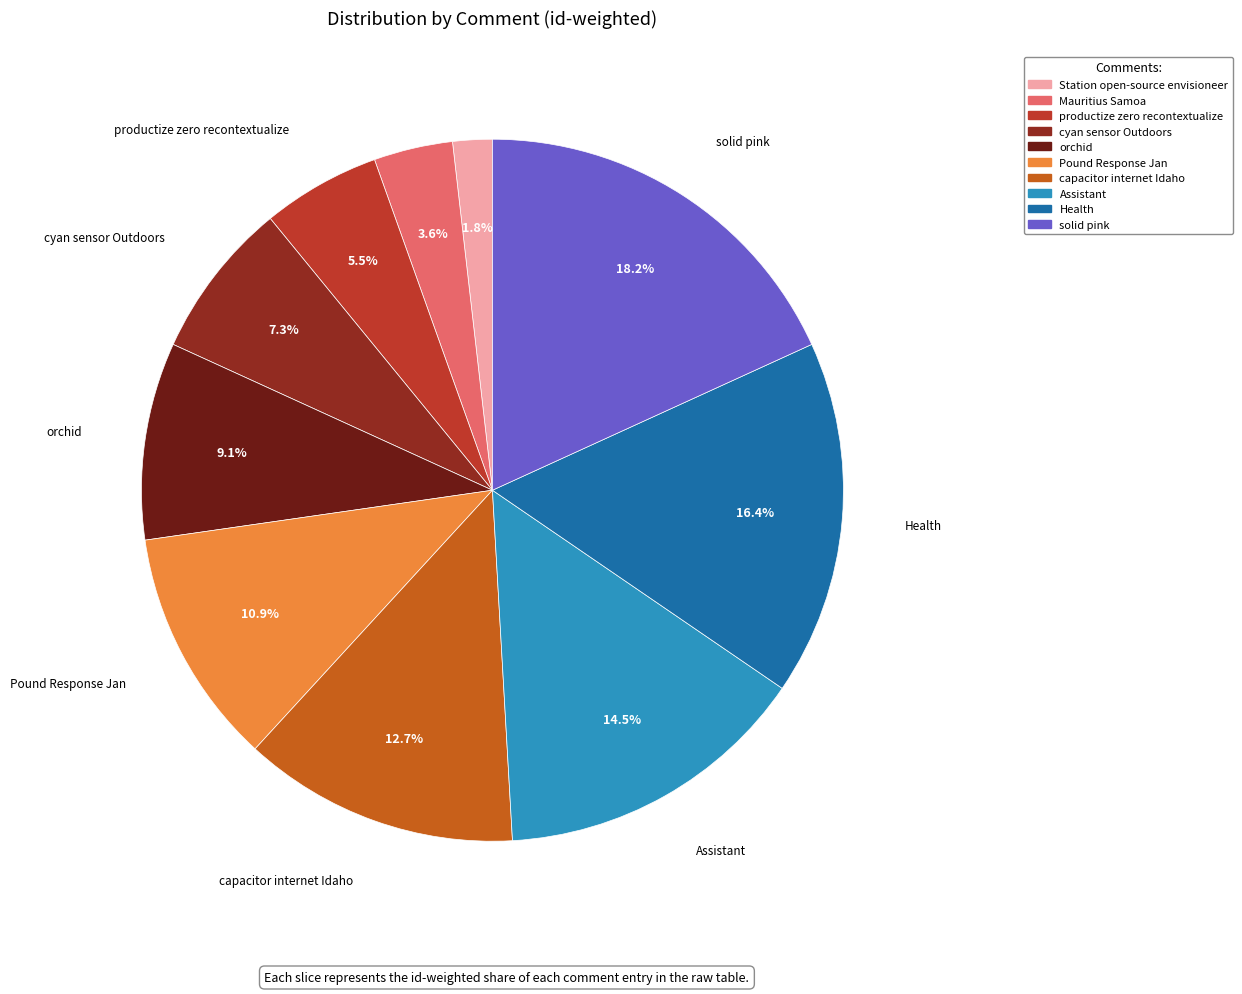

To the nearest percent, what is the average slice percentage?

10%